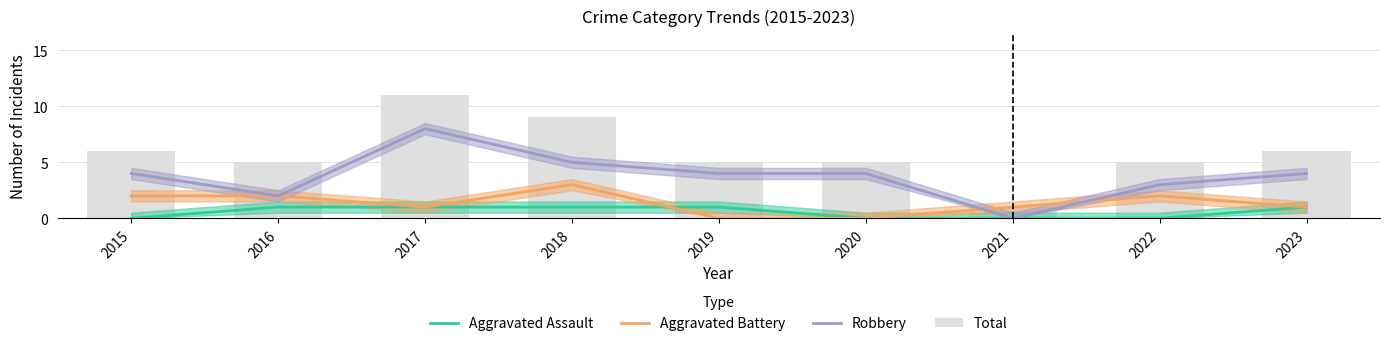

Which category has the lowest value in the Total series?

2021